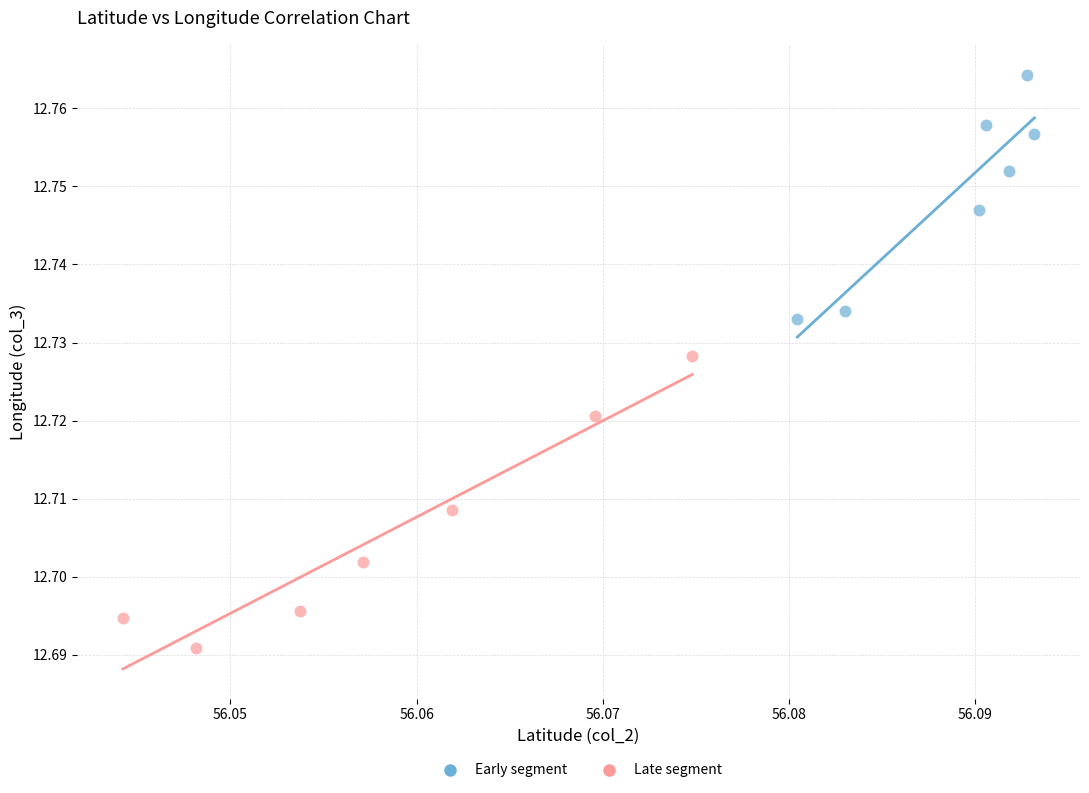

Which series contains the lowest Y value?

Late segment